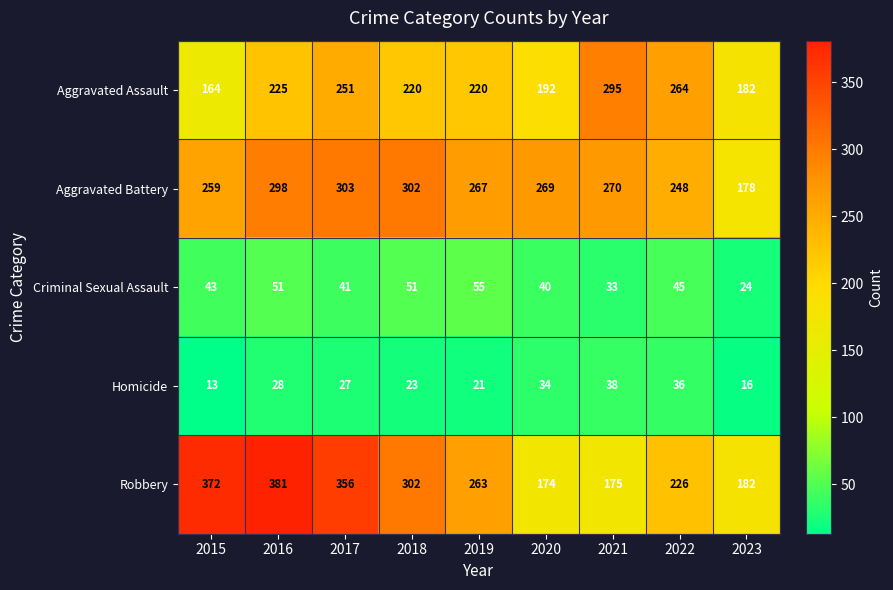

Which category has the lowest value in the Homicide series?

2015